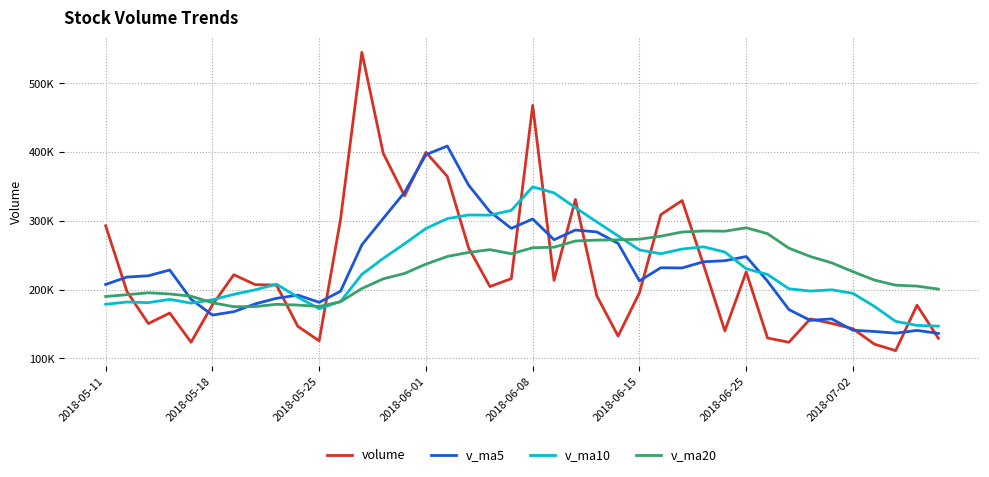

What are all the series names shown in the legend?

volume, v_ma5, v_ma10, v_ma20